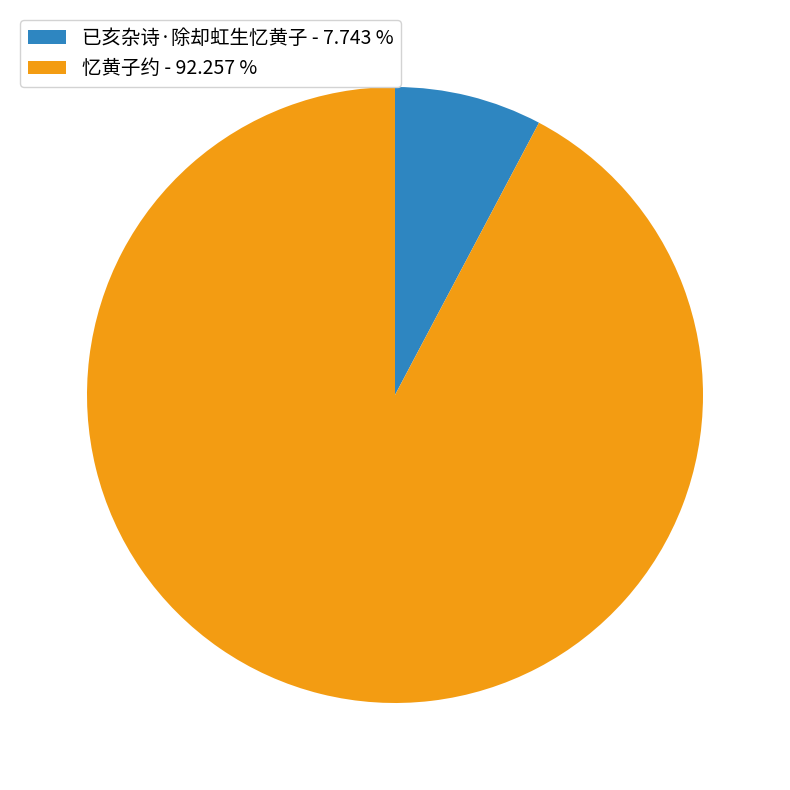

Which slice is the smallest?

已亥杂诗·除却虹生忆黄子